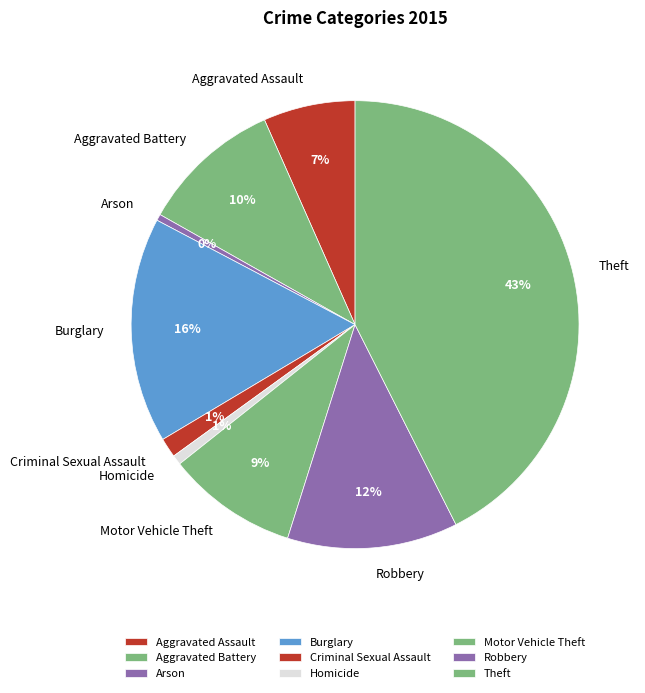

Which category has the biggest portion of the pie?

Theft